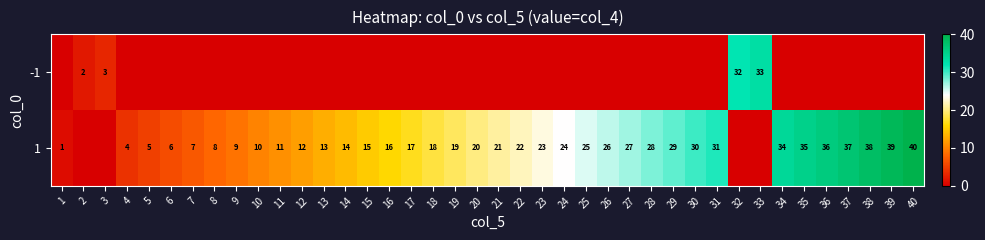

True or false: 1 has a value of 9 at 5.

False